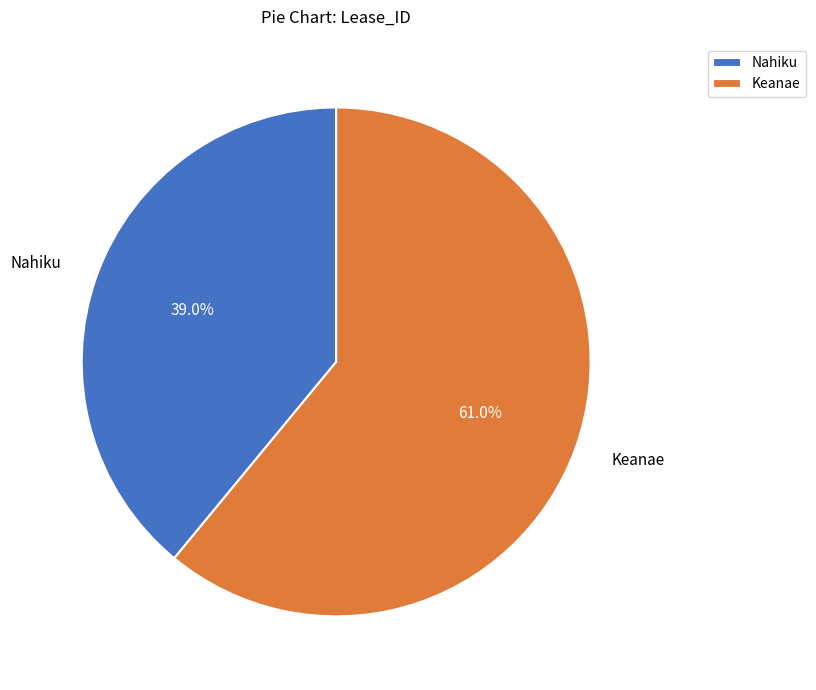

Rank the categories by value from lowest to highest.

Nahiku, Keanae